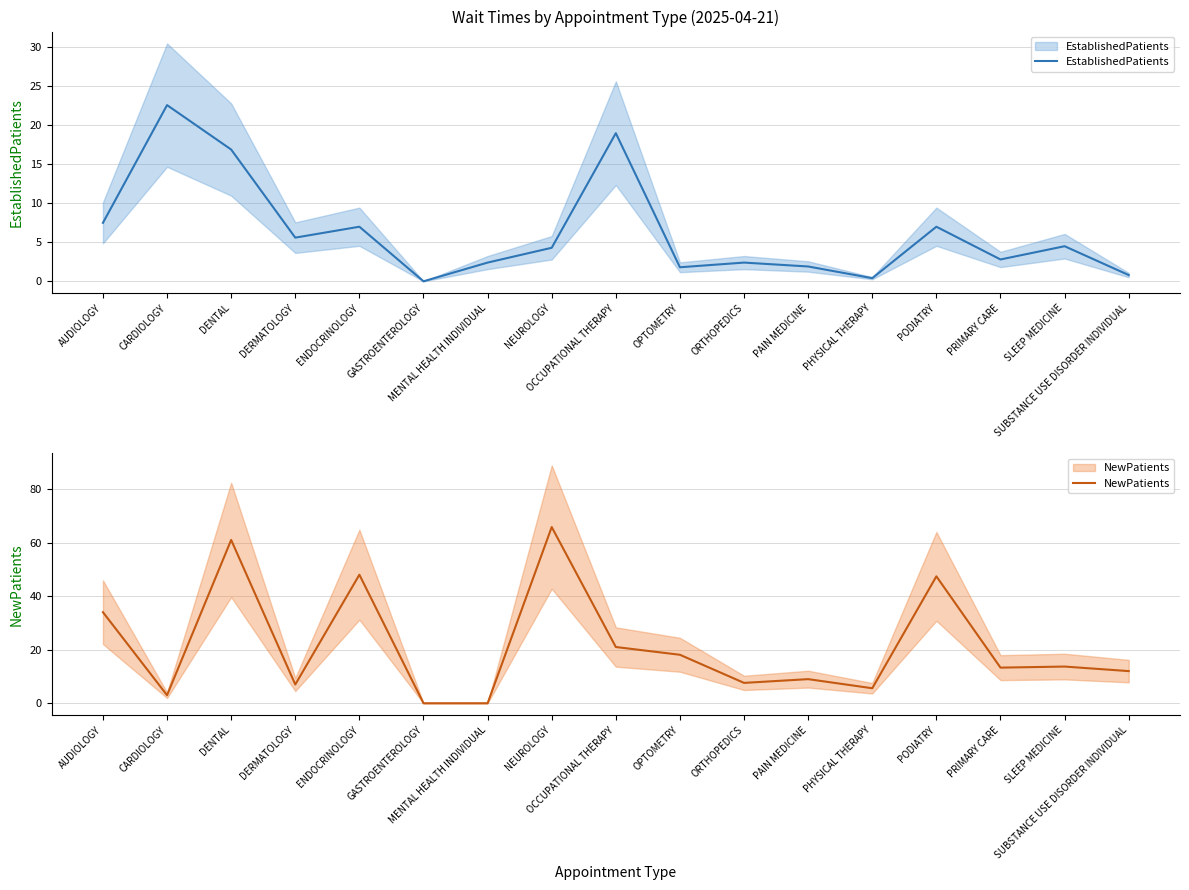

Which series has the widest spread of values?

NewPatients